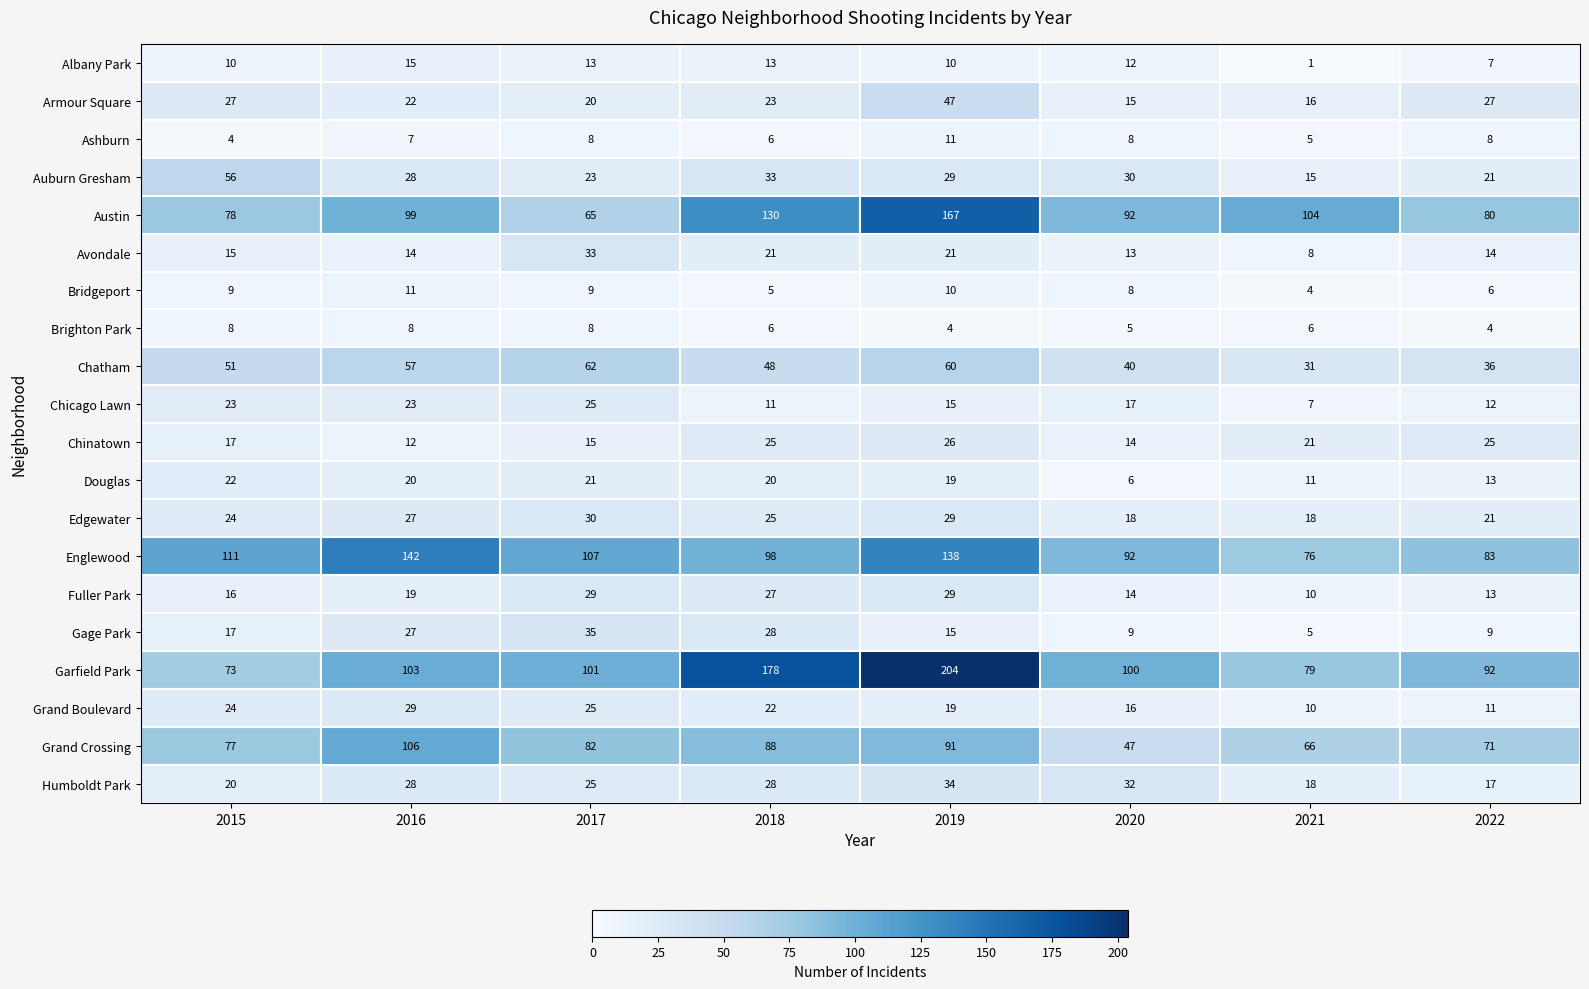

List the labels in order of Auburn Gresham value, largest first.

2015, 2018, 2020, 2019, 2016, 2017, 2022, 2021